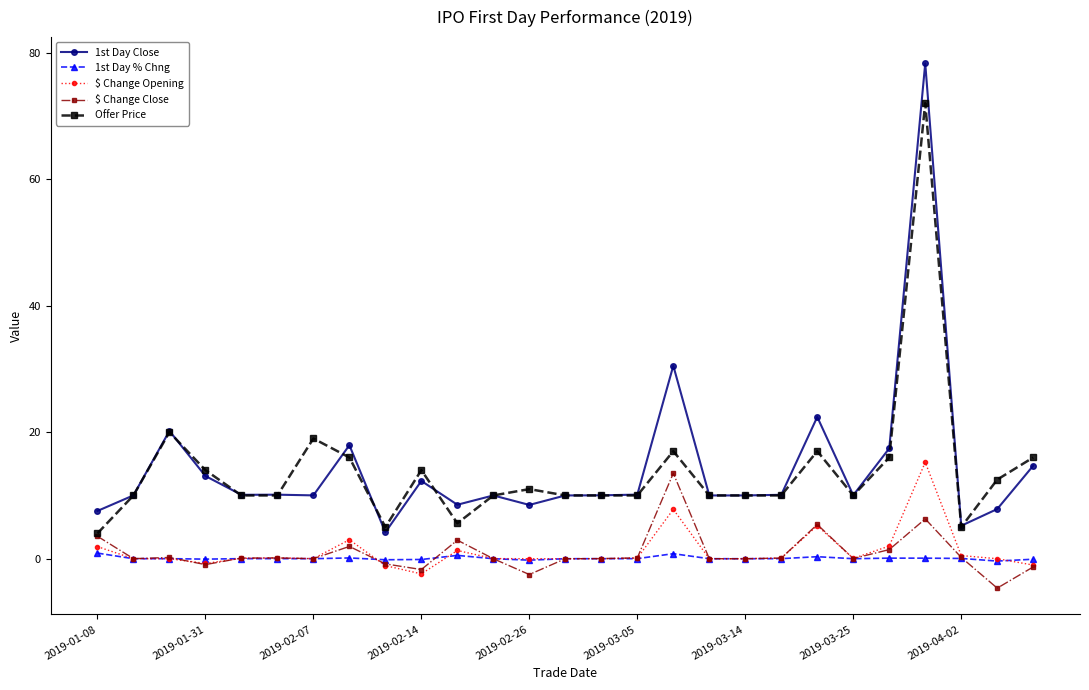

What is the greatest value displayed?

78.3